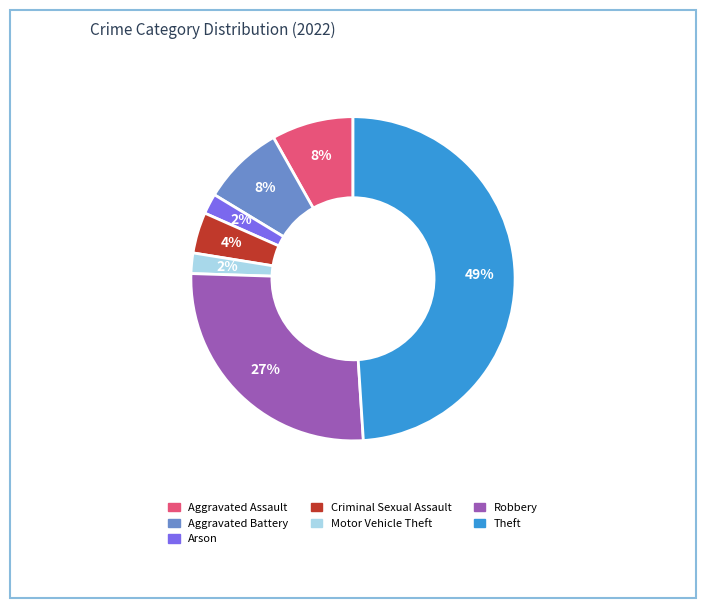

To the nearest percent, what is the difference between the largest and smallest slice percentages?

47%